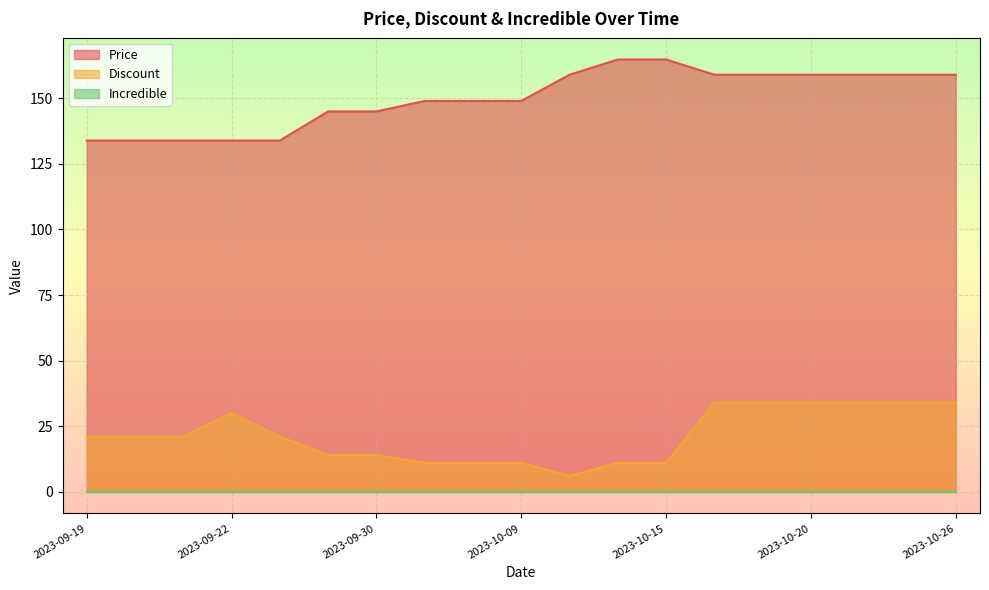

What is the label of the 14th point from the right?

2023-09-27